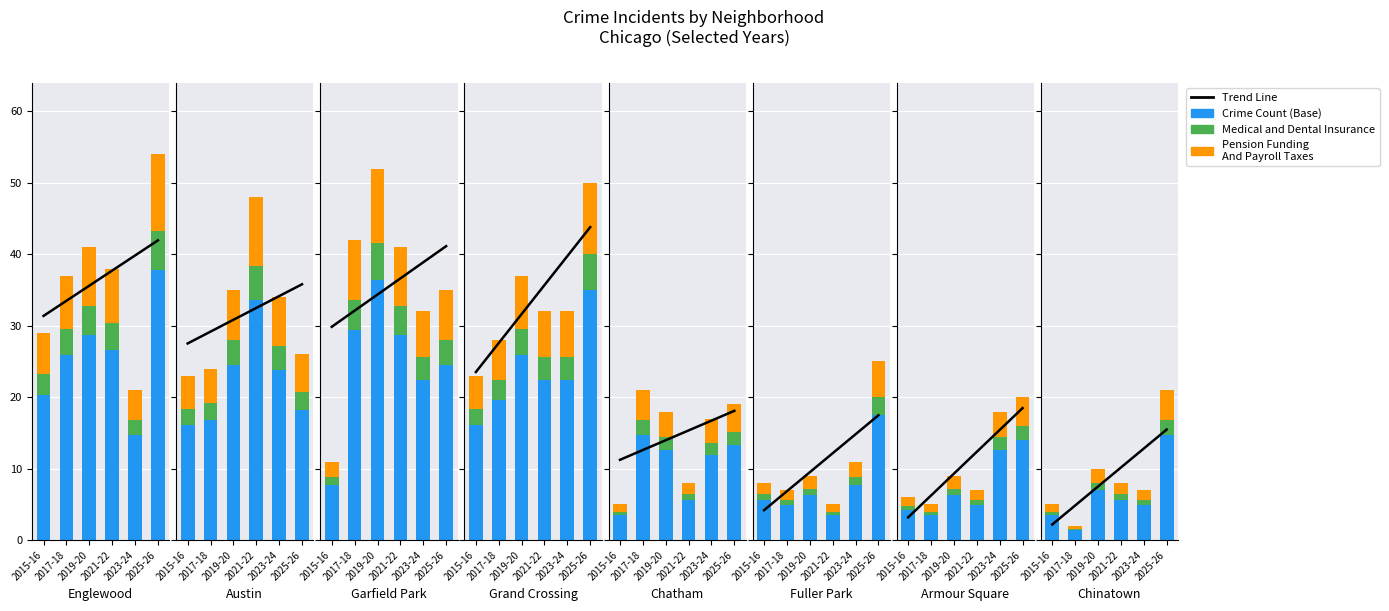

What are all the series names shown in the legend?

Trend Line, Crime Count (Base), Medical and Dental Insurance, Pension Funding
And Payroll Taxes